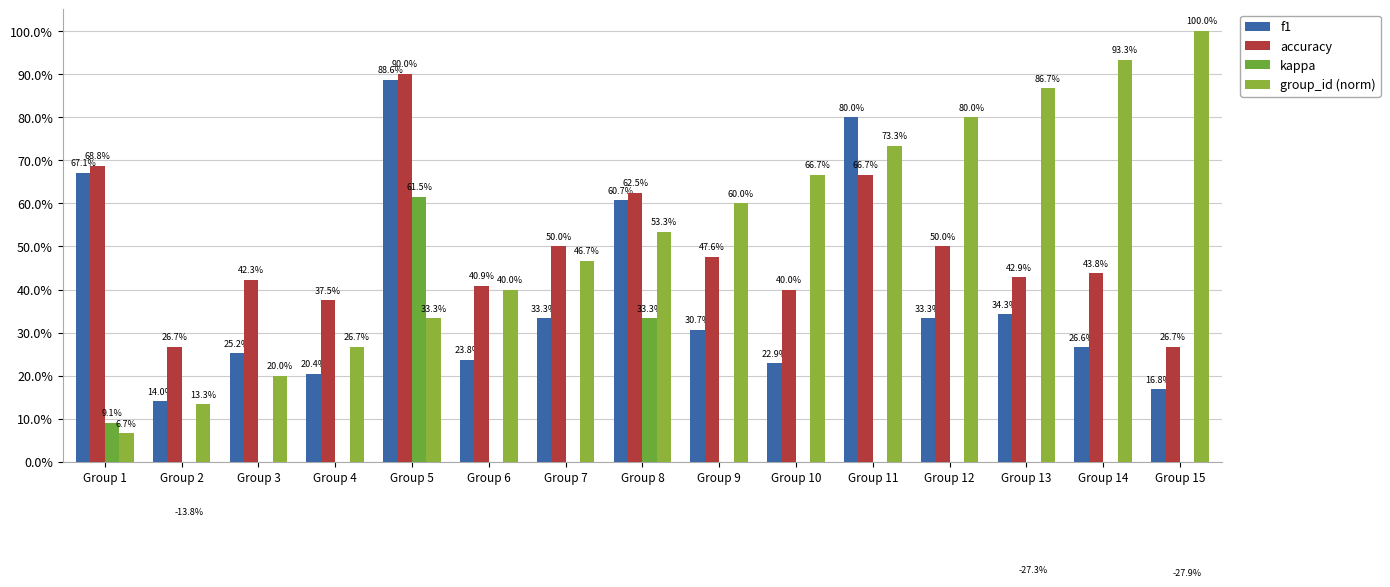

How many groups of bars are there?

15